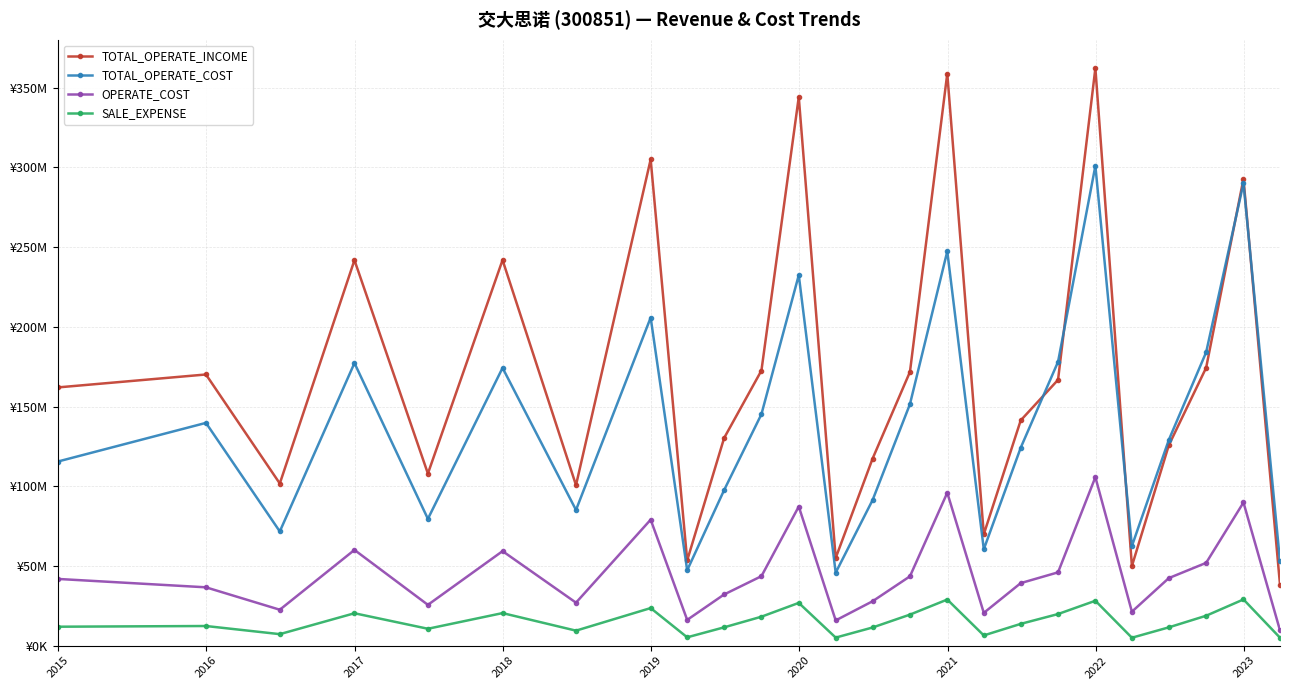

True or false: OPERATE_COST and TOTAL_OPERATE_COST intersect in this chart.

False